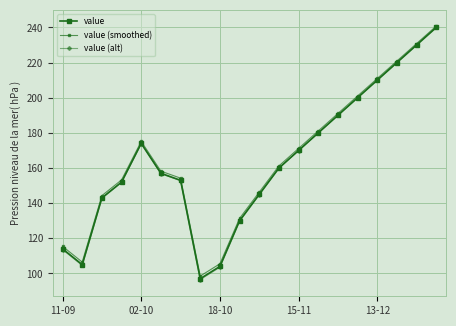

At which label is value (alt) closest to 168?

15-11